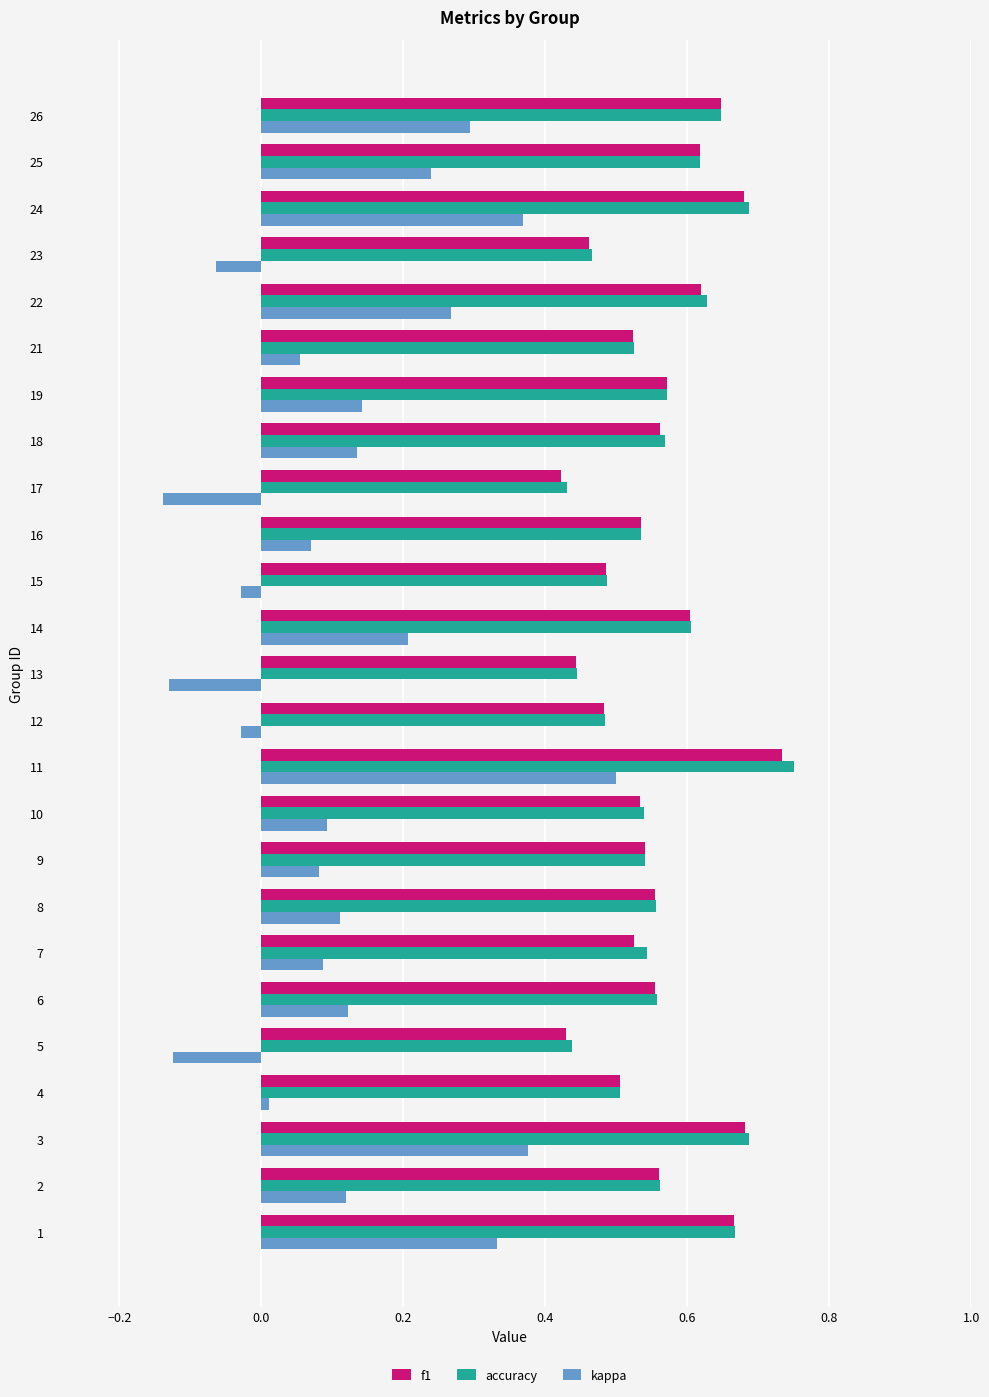

True or false: f1 has a value of 0.6 at 14.

True